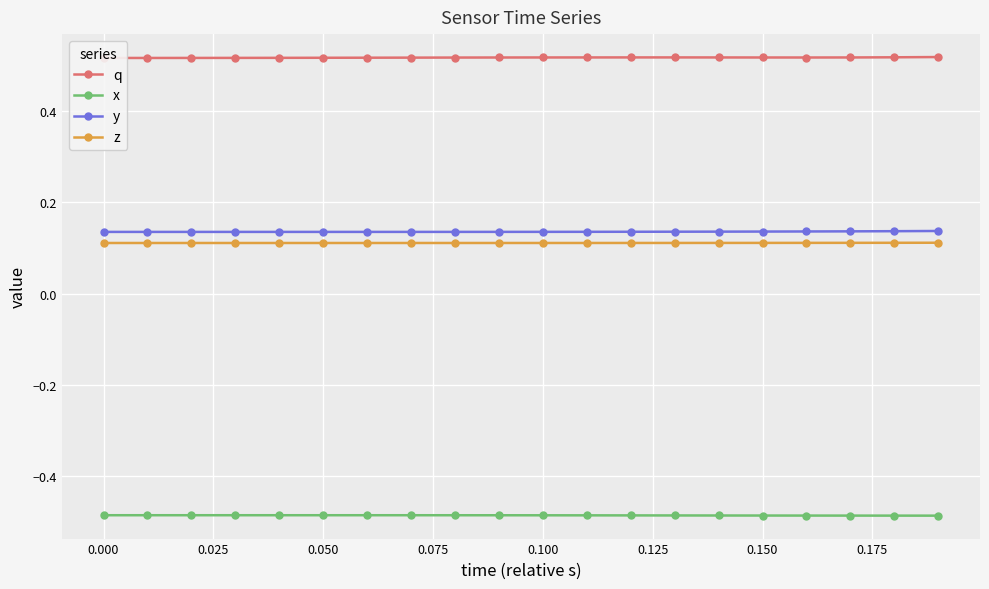

True or false: z has a value of 0.2 at 0.100.

False